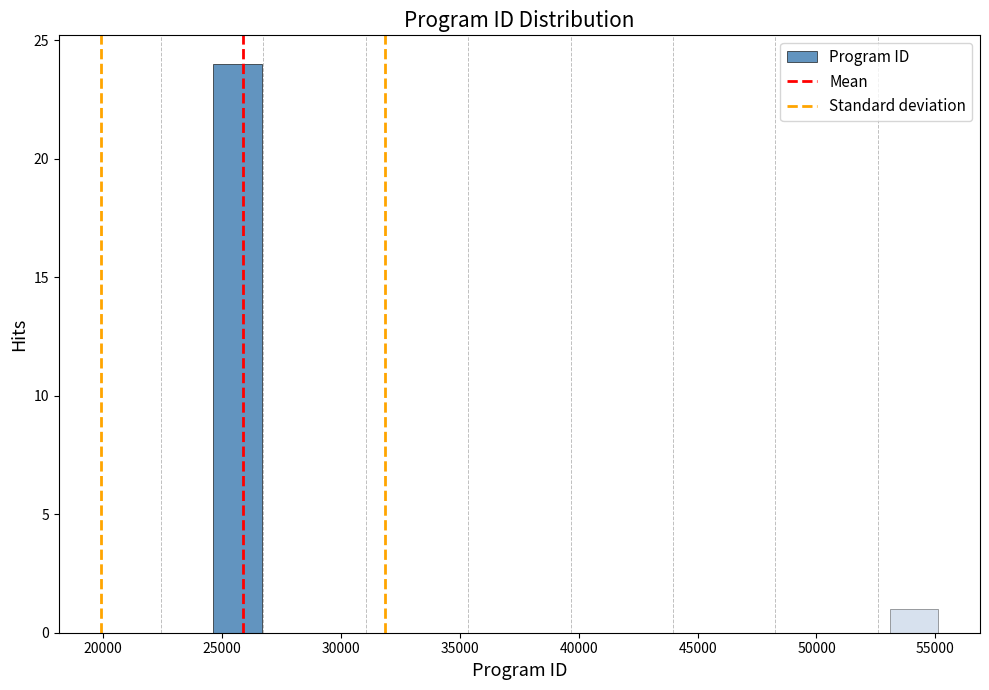

Reading left to right, list every bar in this chart as the range it spans on the x-axis followed by its height. Neither the bar edges nor the heights are printed on the chart, so give them approximately, as read against the axes.

24500 to 26500: 24
26500 to 28500: 0
28500 to 30500: 0
30500 to 33000: 0
33000 to 35000: 0
35000 to 37000: 0
37000 to 39000: 0
39000 to 41000: 0
41000 to 43000: 0
43000 to 45000: 0
45000 to 47000: 0
47000 to 49000: 0
49000 to 51000: 0
51000 to 53000: 0
53000 to 55000: 1